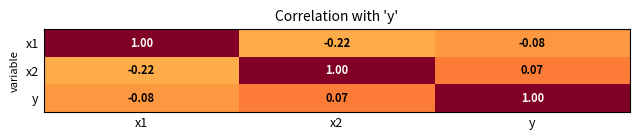

Is the value of x1 at x1 greater than the value of x2 at y?

Yes